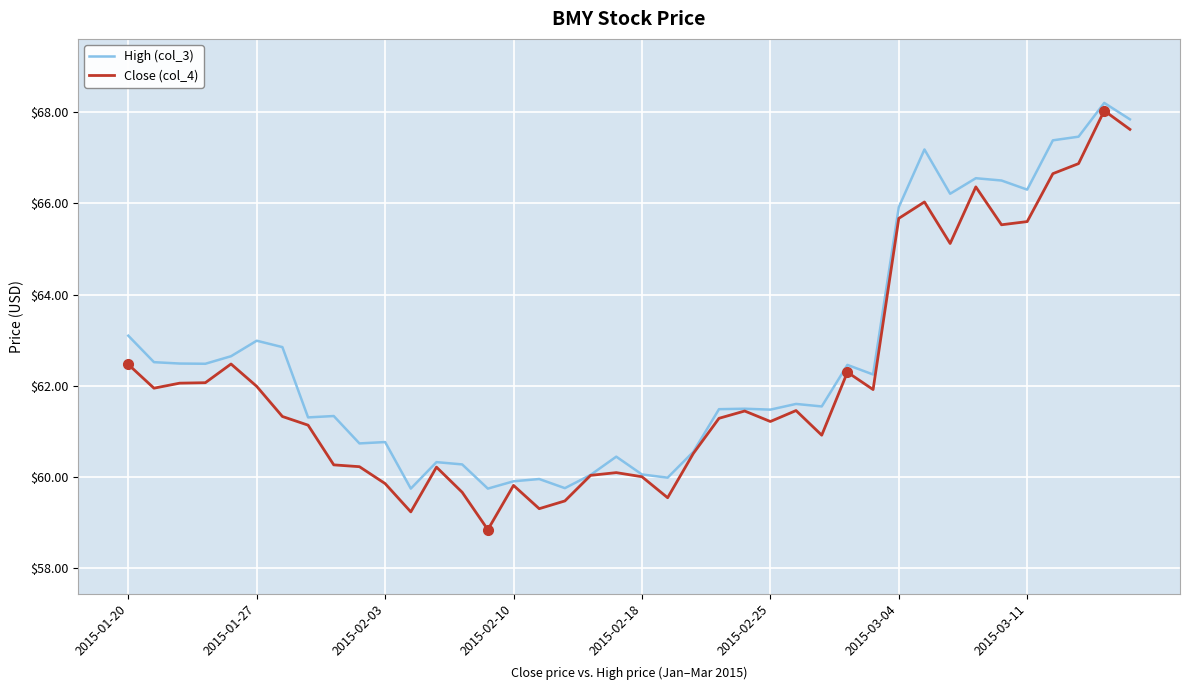

Which series has the largest range (max minus min)?

Close (col_4)